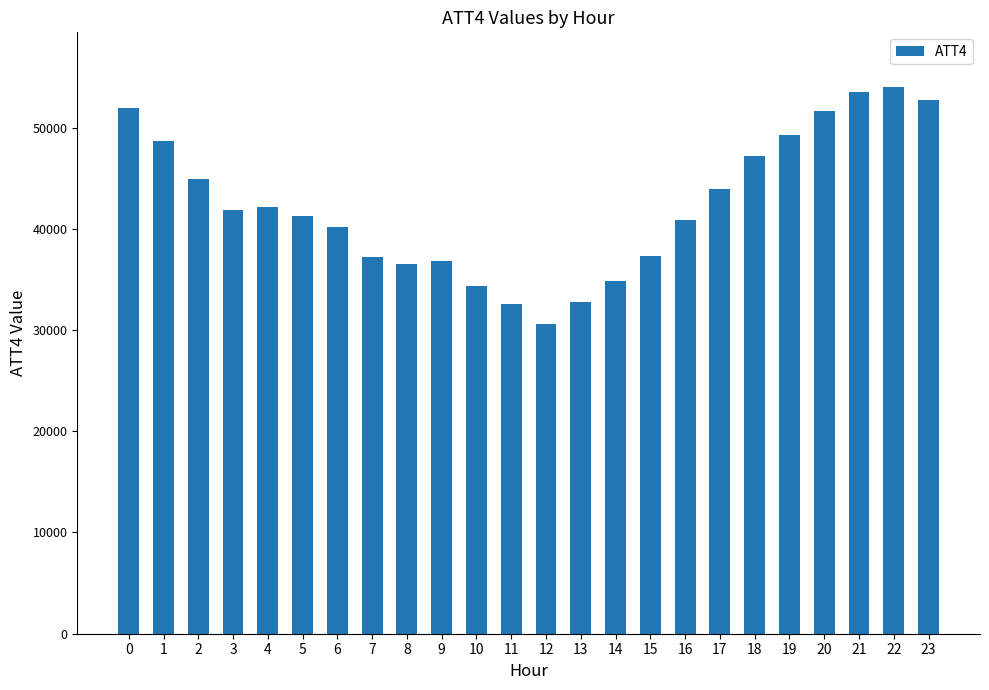

What is the minimum value shown in the chart?

30600